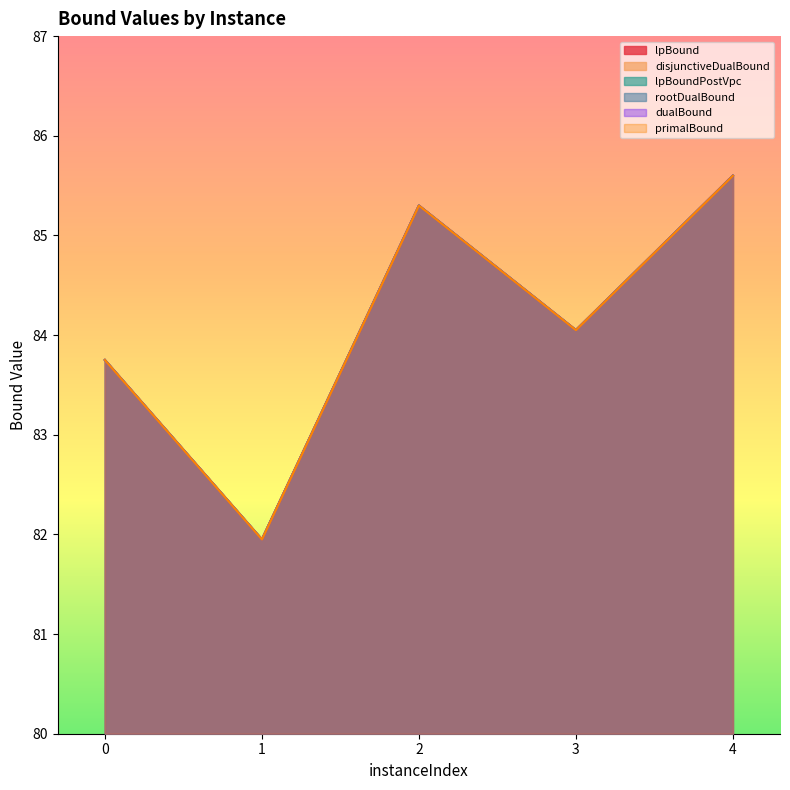

True or false: lpBoundPostVpc has a value of 115.7 at 2.

False